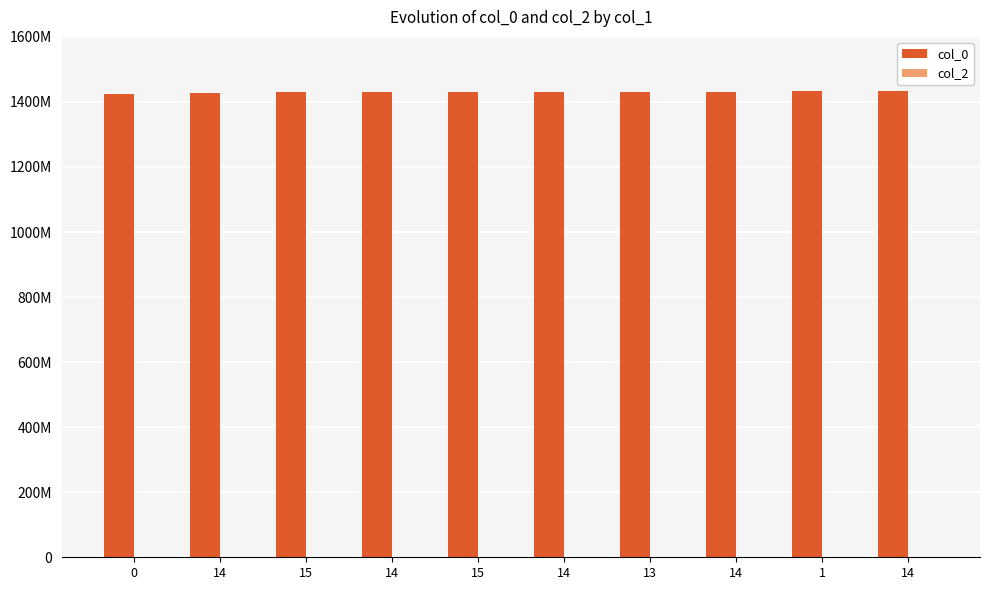

What is the label of the 7th bar from the left?

13